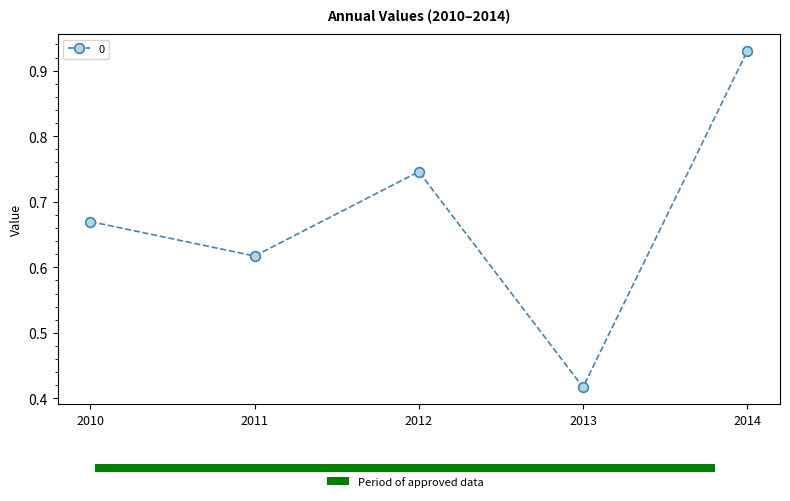

What is the change in value from 2011 to 2014?

+0.3